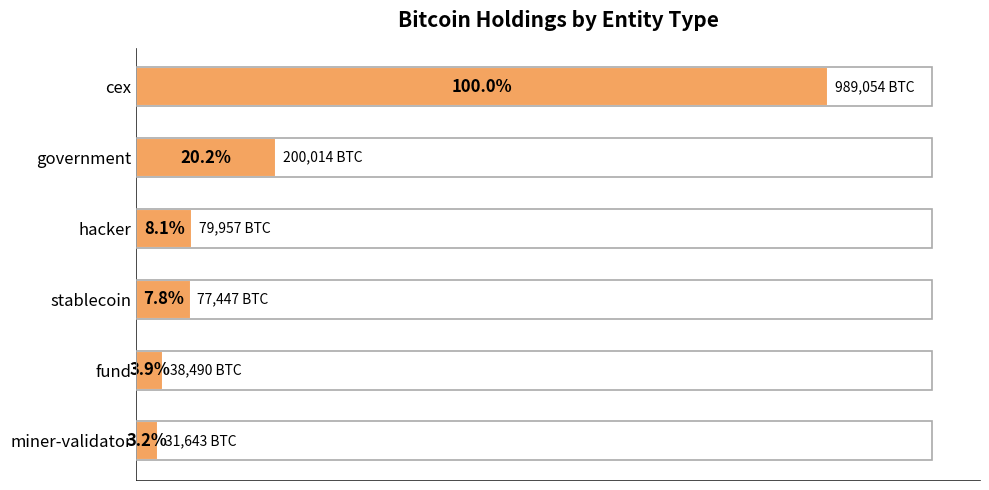

What is the greatest value displayed?

989053.8